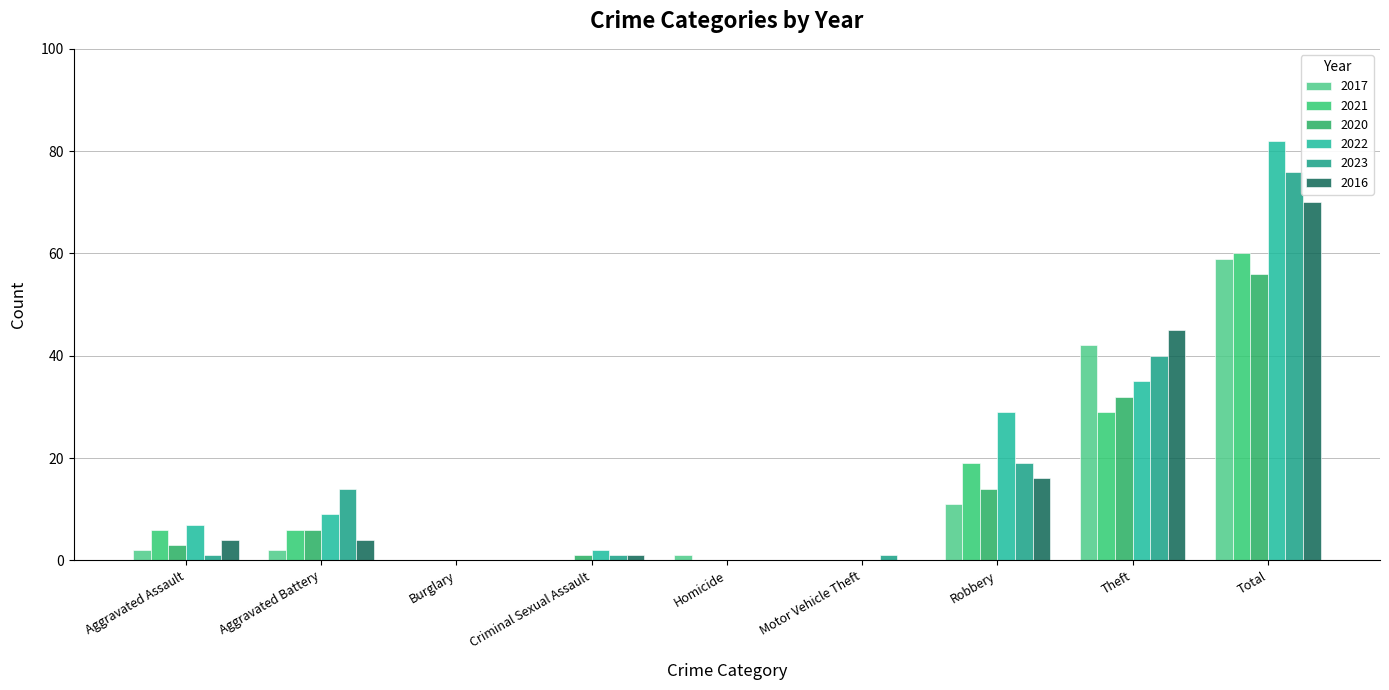

What is the value of the 2021 bar at the 7th from the left?

19